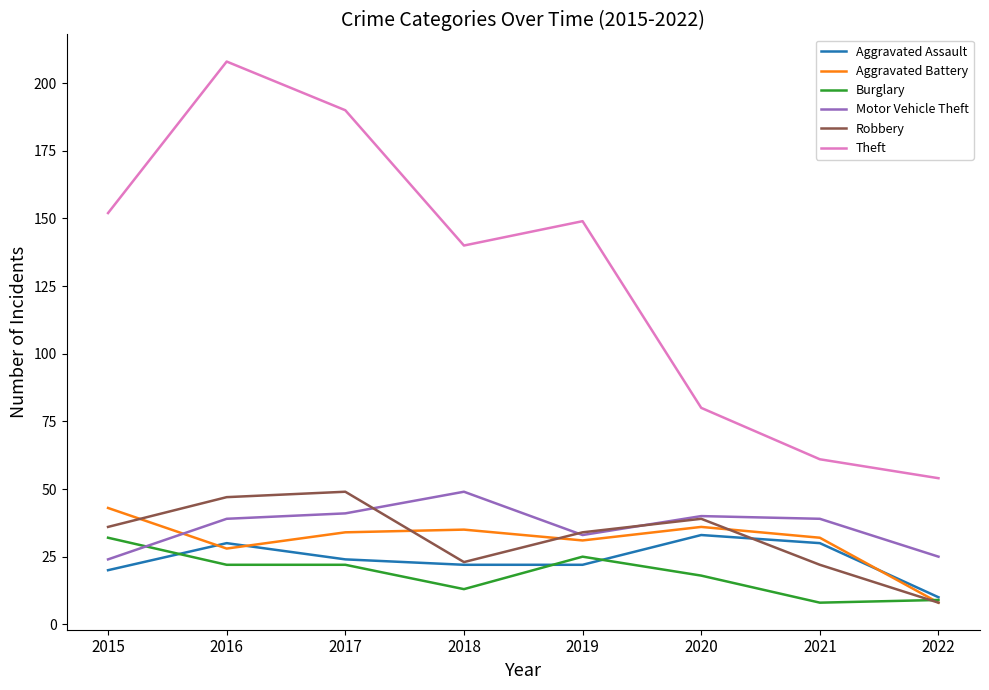

Reading left to right, list all the values displayed in this chart.

Aggravated Assault: 2015=20	2016=30	2017=24	2018=22	2019=22	2020=33	2021=30	2022=10
Aggravated Battery: 2015=43	2016=28	2017=34	2018=35	2019=31	2020=36	2021=32	2022=8
Burglary: 2015=32	2016=22	2017=22	2018=13	2019=25	2020=18	2021=8	2022=9
Motor Vehicle Theft: 2015=24	2016=39	2017=41	2018=49	2019=33	2020=40	2021=39	2022=25
Robbery: 2015=36	2016=47	2017=49	2018=23	2019=34	2020=39	2021=22	2022=8
Theft: 2015=152	2016=208	2017=190	2018=140	2019=149	2020=80	2021=61	2022=54